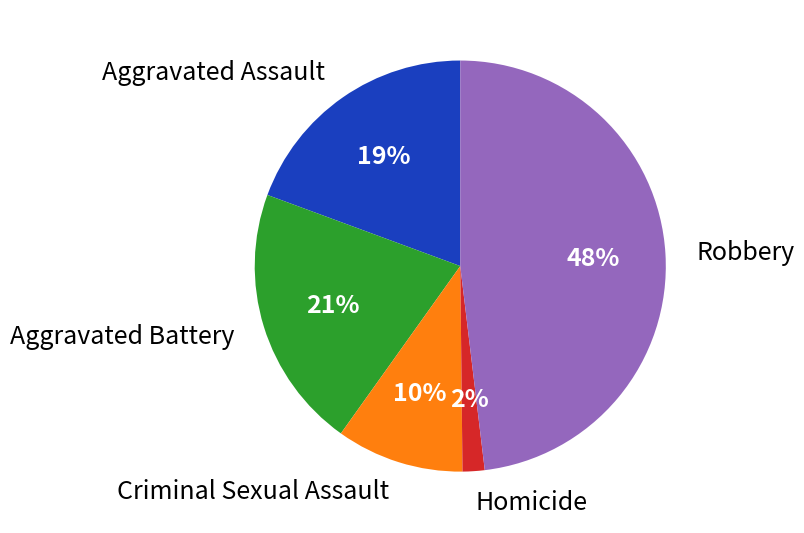

What is the smallest slice in the pie chart?

Homicide